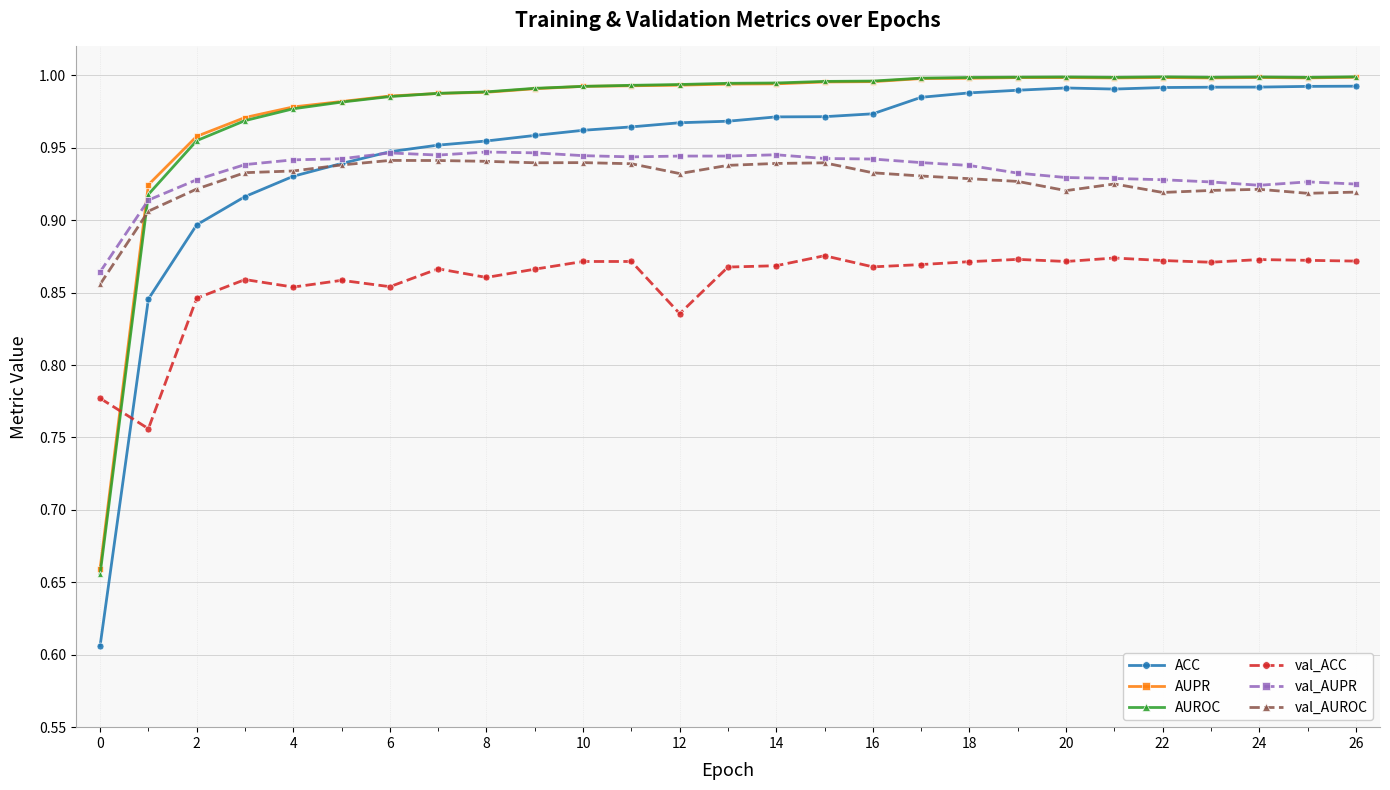

How many val_ACC values are between 0 and 1?

27